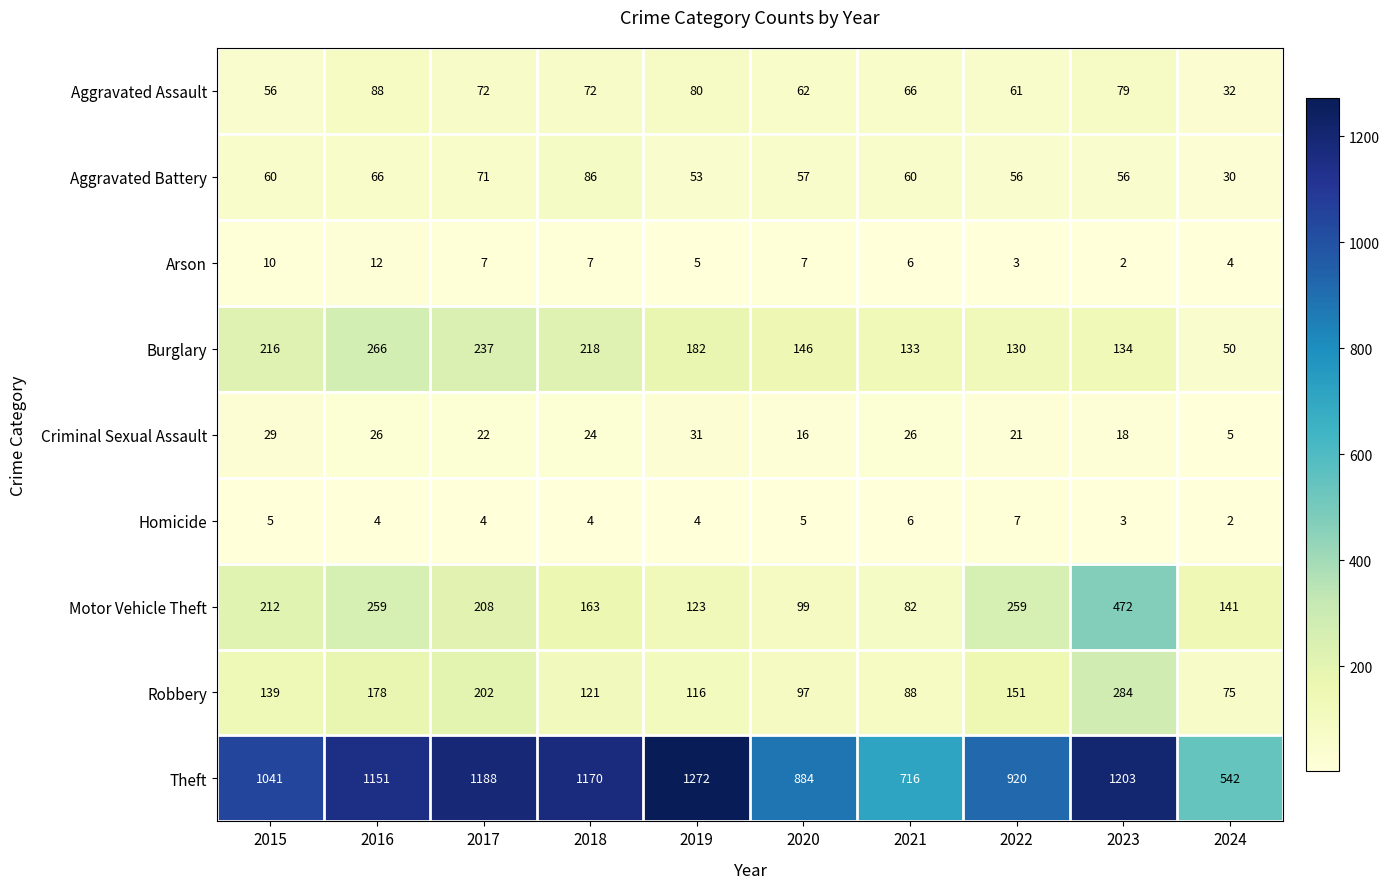

What value does the Aggravated Assault series have at 2017, to the nearest 5?

70